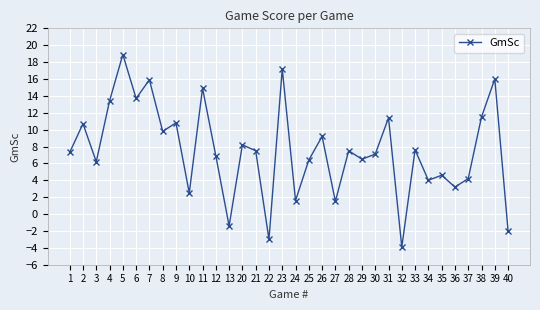

What is the difference between the values at 13 and 24?

3.0